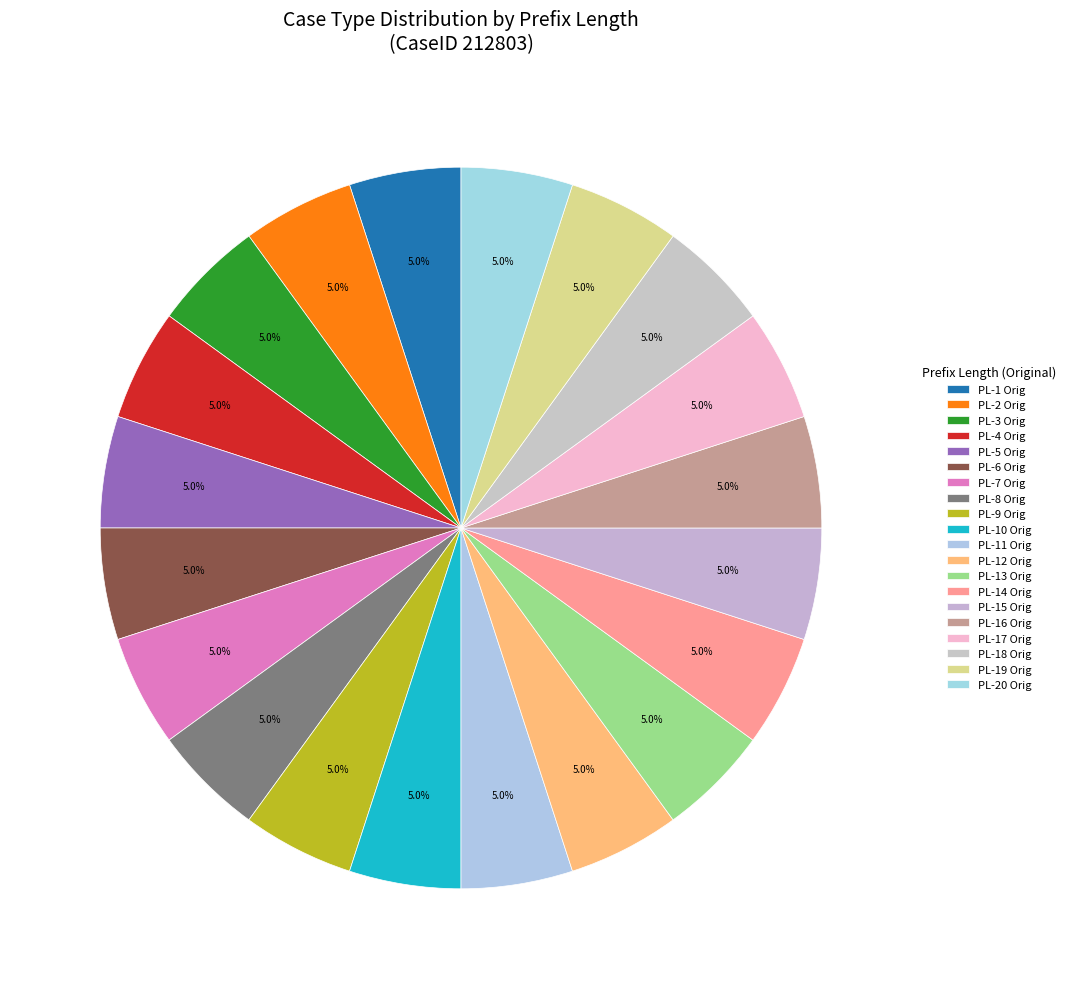

Is there any slice that represents more than half of the pie?

No